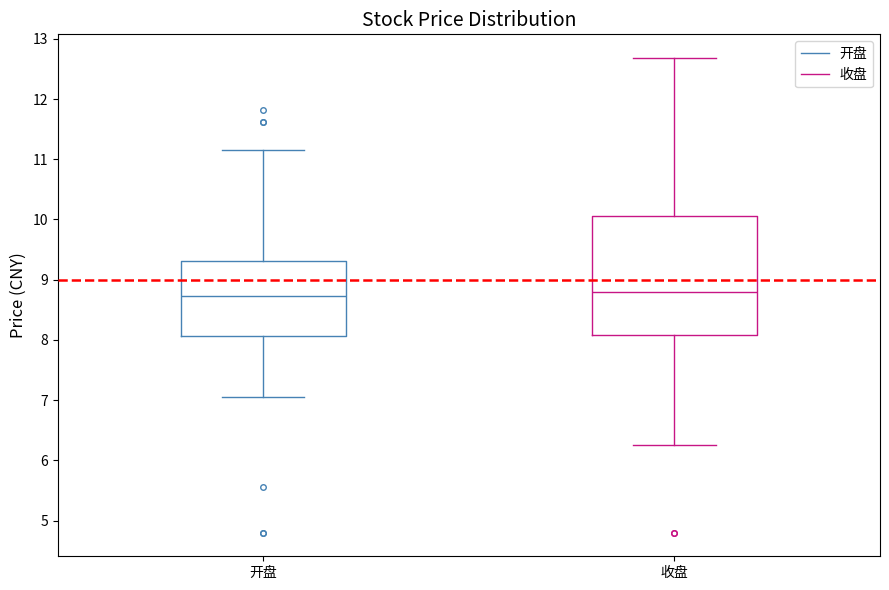

Reading left to right, transcribe this box plot: for each box, give where its median line is, the range the box spans, and where its two whiskers end, as read against the y-axis. The values are not printed on the chart, so give them approximately, as read against the axis.

开盘: median 8.7, box 8.1 to 9.3, whiskers 7.1 to 11.2
收盘: median 8.8, box 8.1 to 10.1, whiskers 6.3 to 12.7